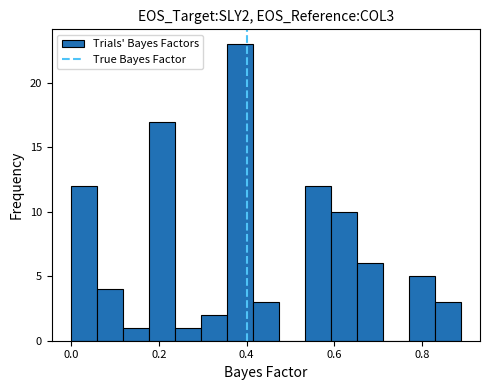

Around what value on the x-axis is the tallest bar? Give the approximate position of its centre, as read against the axis.

0.38